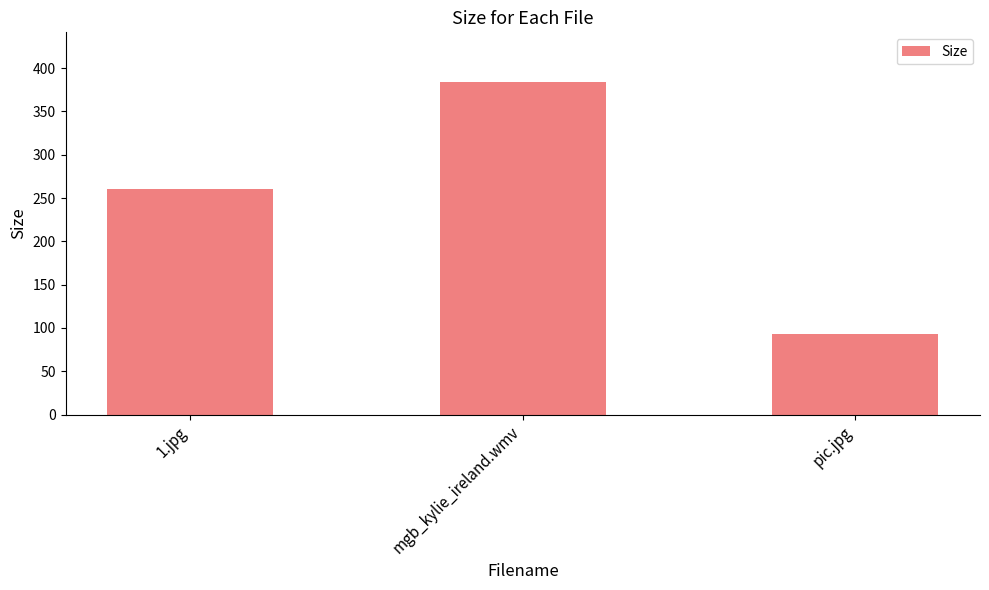

Are the bars horizontal?

No